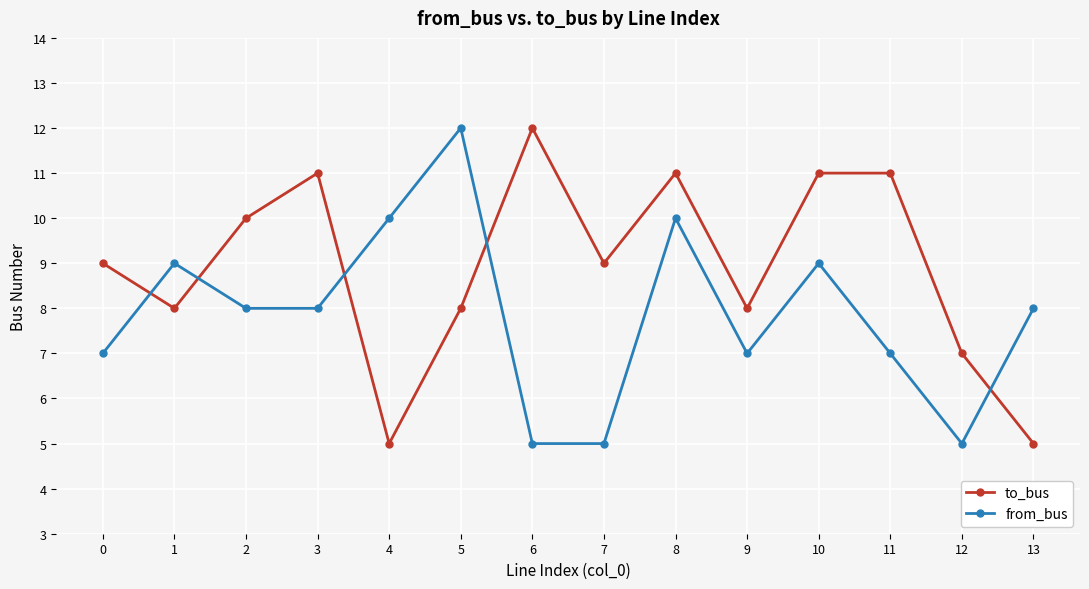

At 10, list the series in order from smallest to largest.

from_bus, to_bus